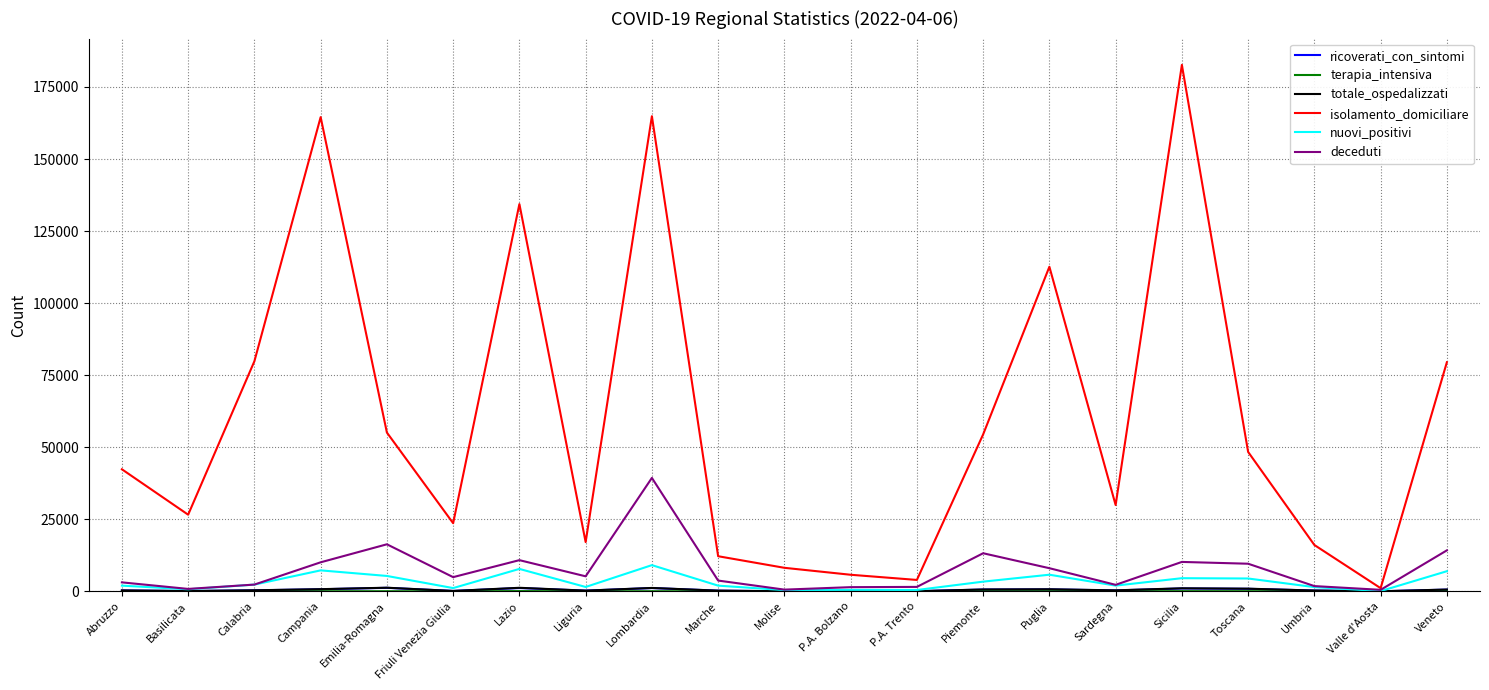

What is the spread (max minus min) of values at Molise?

8166